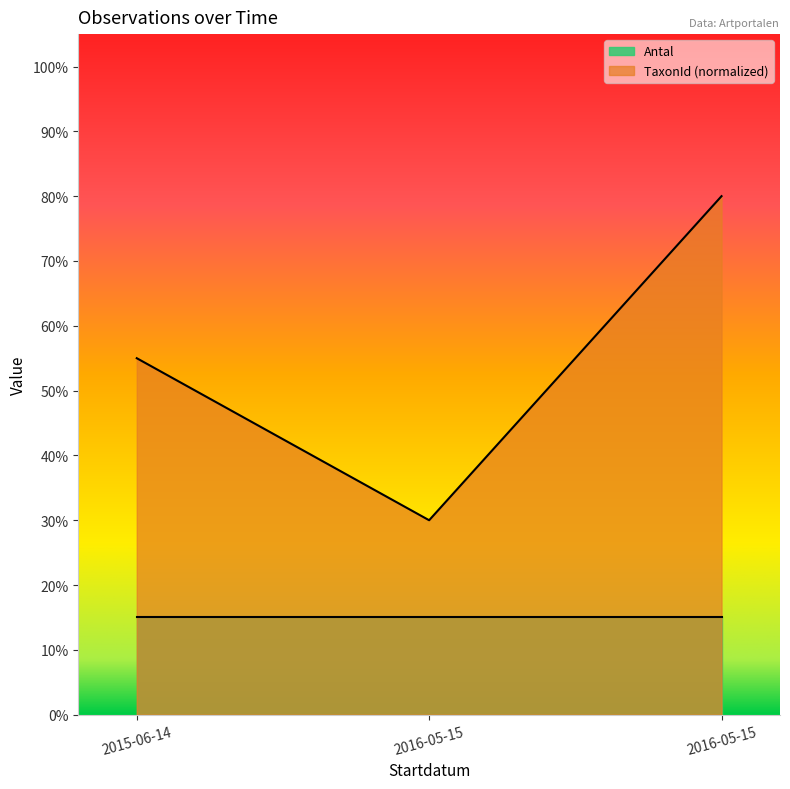

Which label corresponds to the largest value in the chart?

2016-05-15